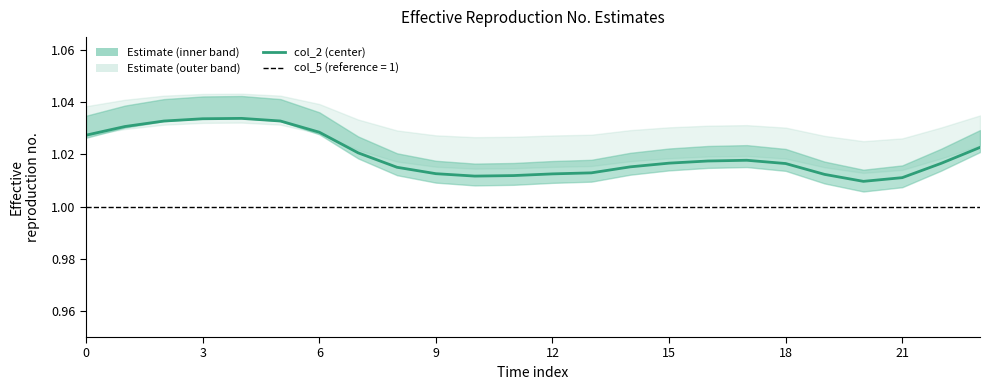

Does the chart display data point markers on the line(s)?

No